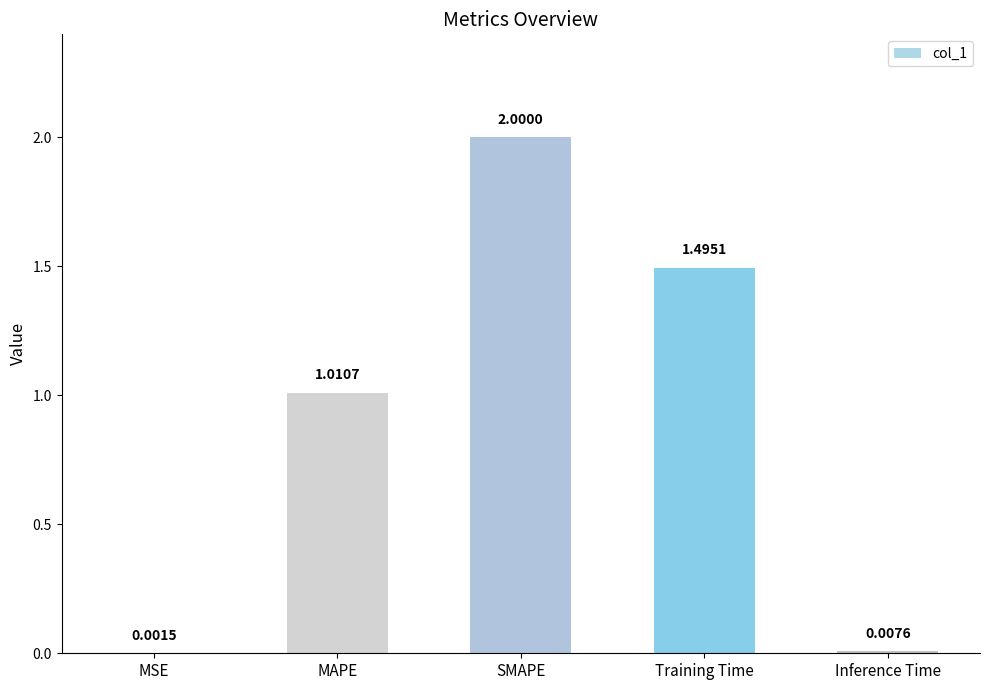

Where is the data nearest to the value 1?

MAPE